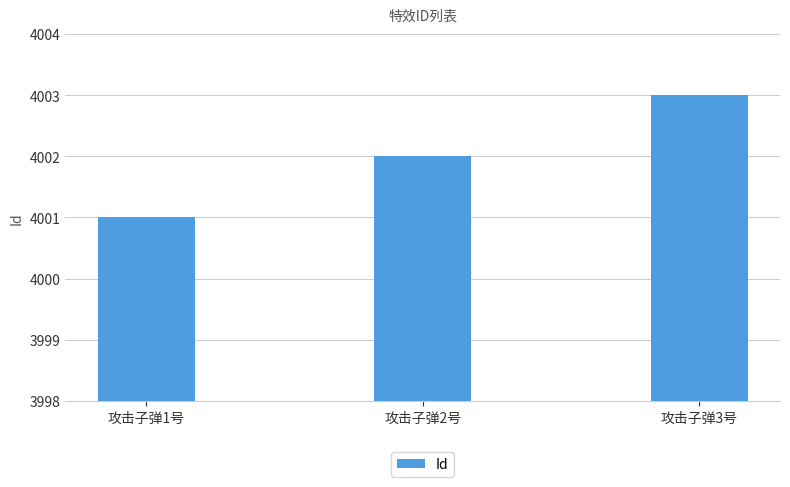

What is the smallest value displayed?

4001